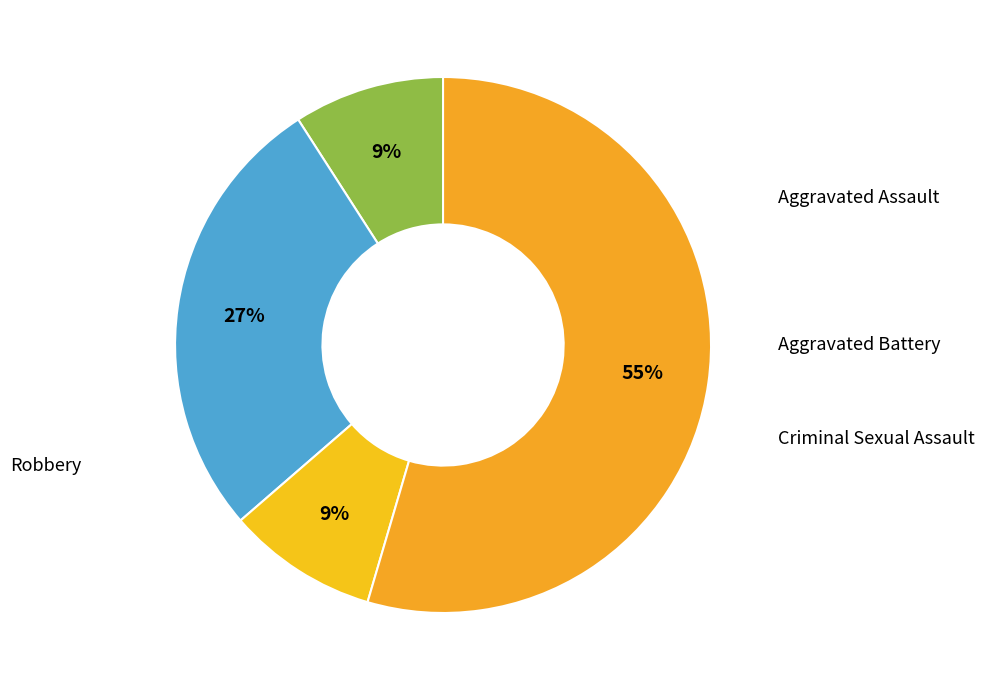

Which slice is the smallest?

Aggravated Assault